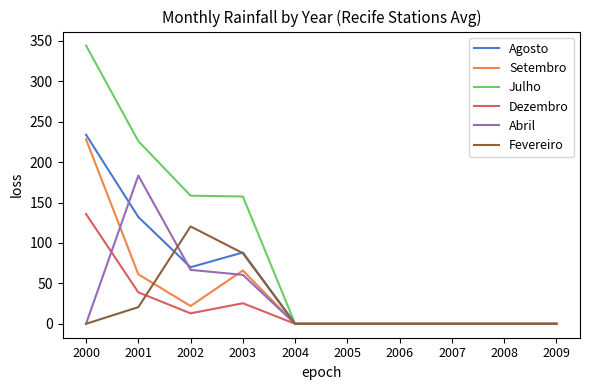

Which series has the largest total across all categories?

Julho